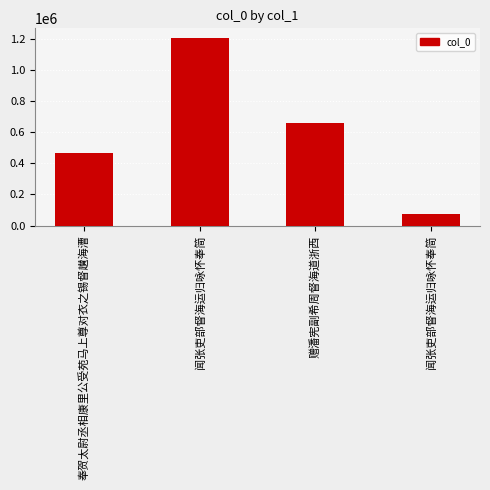

What is the ratio of the value at 闻张吏部督海运归咏怀奉简 to the value at 奉贺太尉丞相康里公受苑马上尊对衣之锡督䟎海漕?

0.2